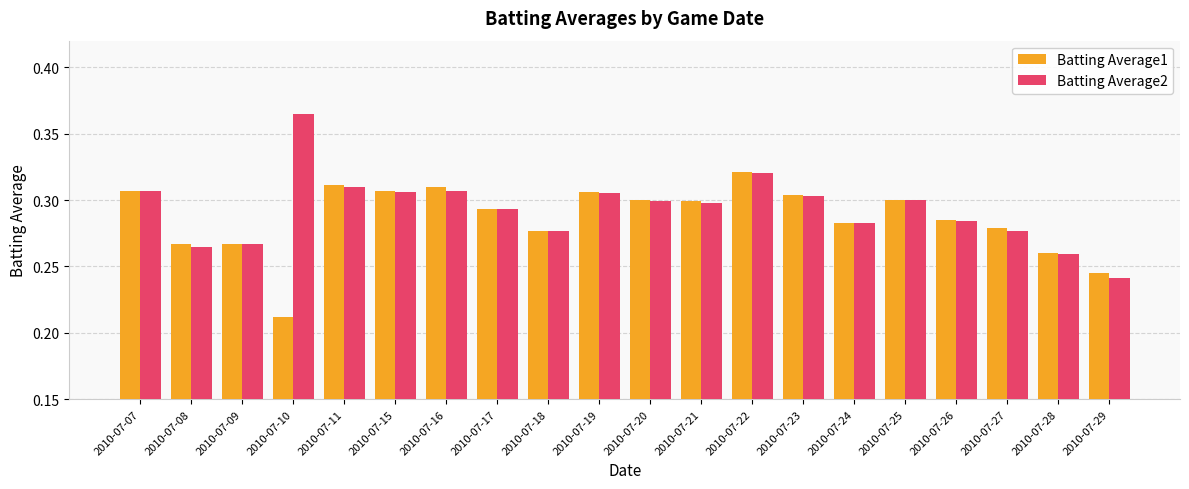

List the series in order of their peak value, lowest first.

Batting Average1, Batting Average2